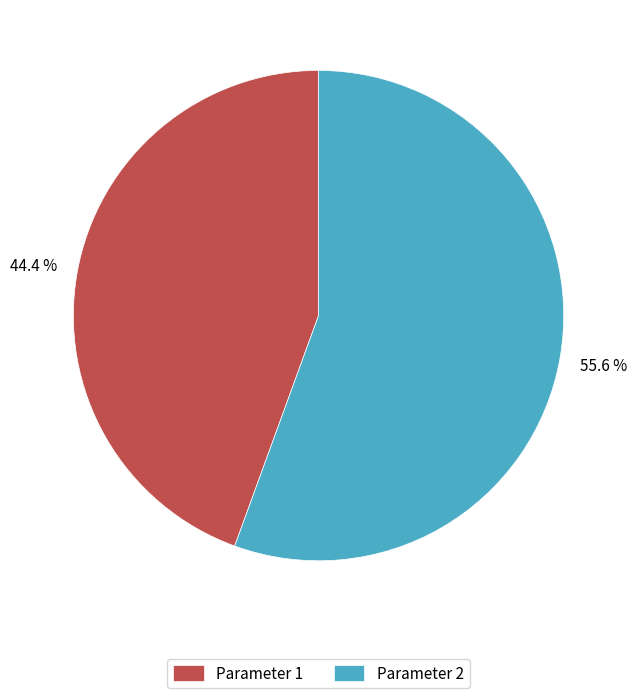

Combined, what portion of the pie is Parameter 2 and Parameter 1?

100.0%